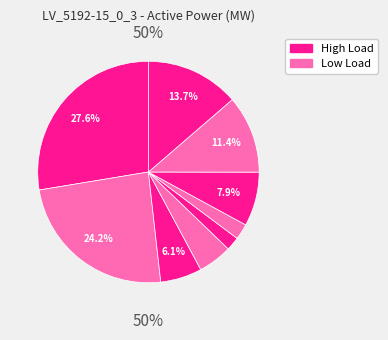

The load_10 slice represents 1% of the pie. True or false?

False